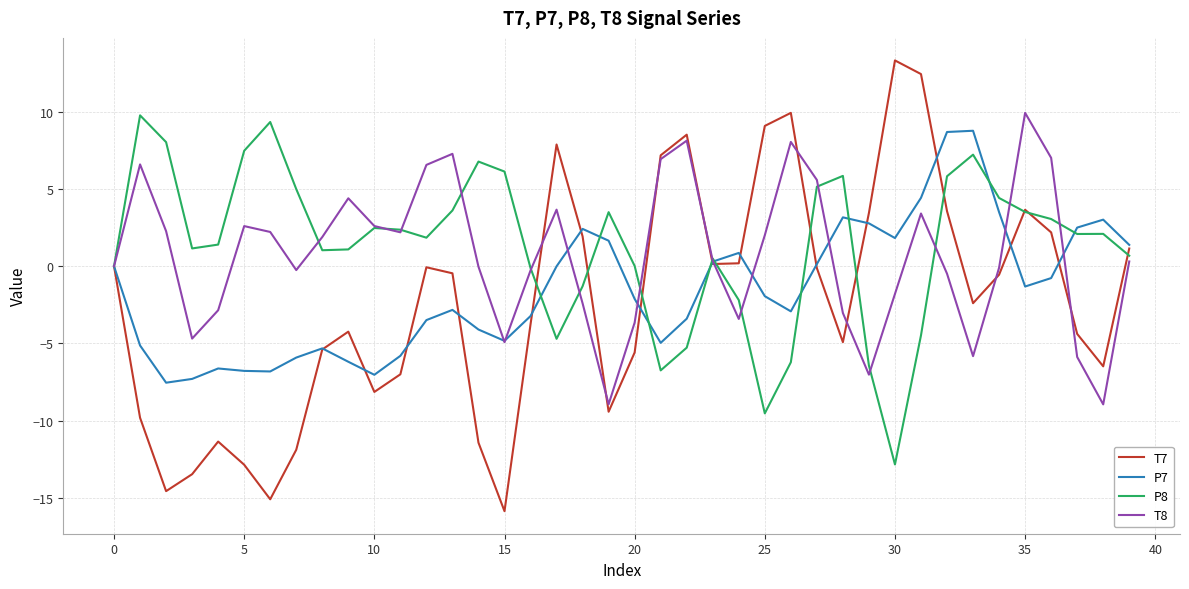

Count the number of data series in this chart.

4